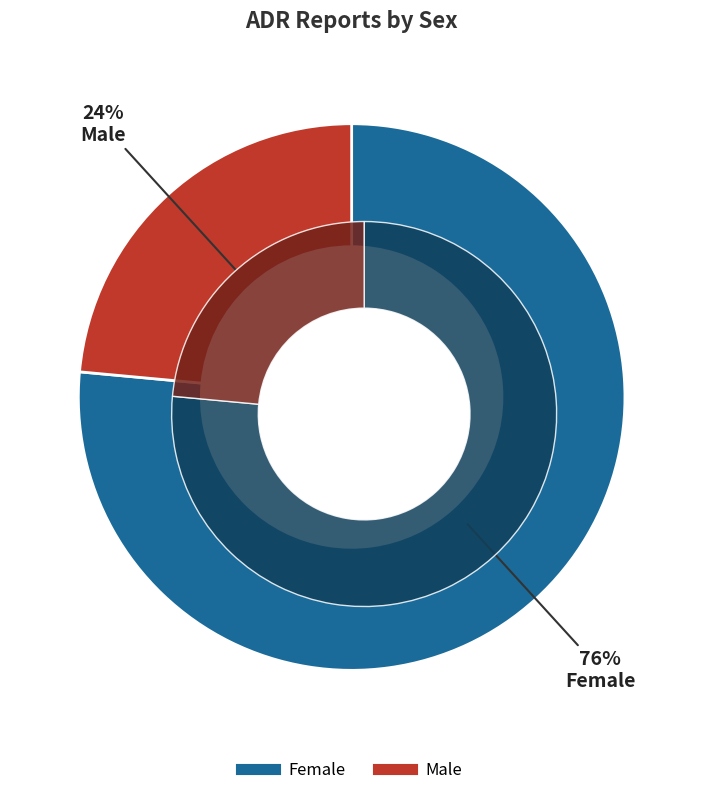

What is the largest slice in the pie chart?

Female